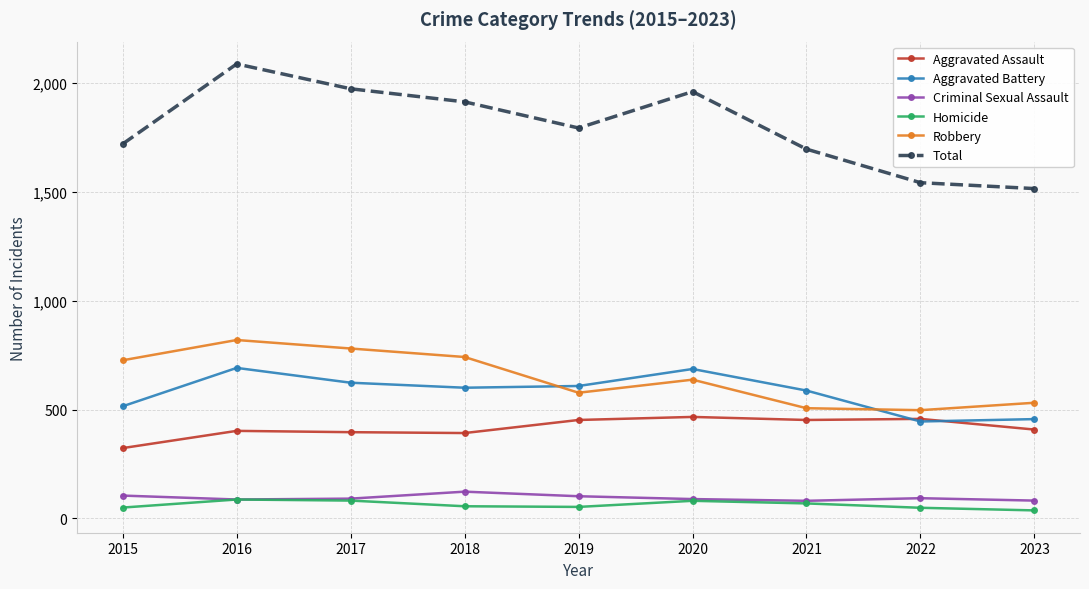

At which category does Total reach its first local valley?

2019